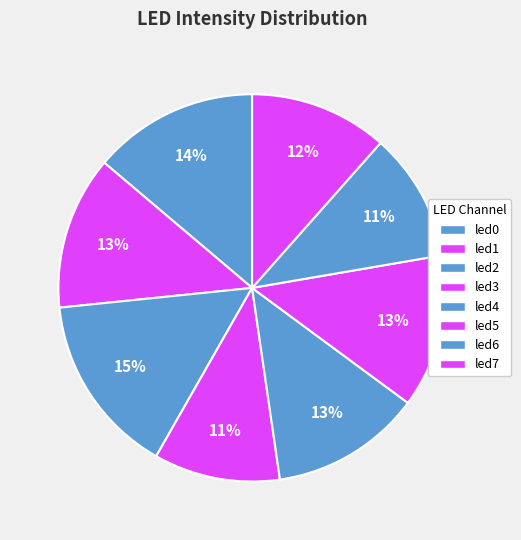

Which slice is the largest?

led2